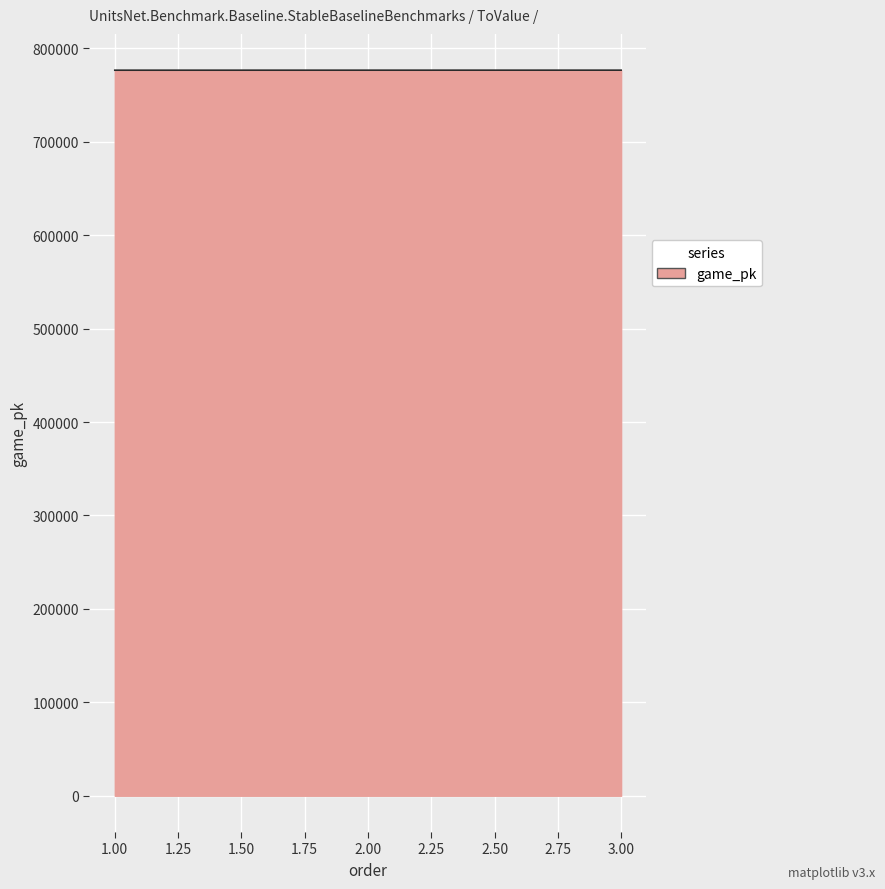

The value at 1.00 is 776612. True or false?

True